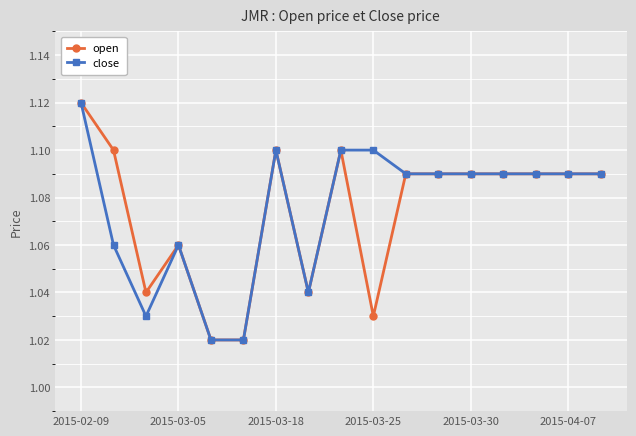

Count the open values in the range 1 to 2.

17